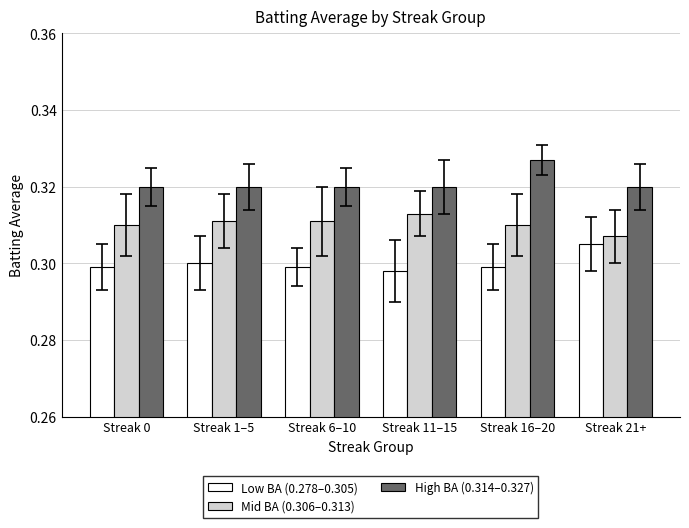

How many bars are there in each group?

3